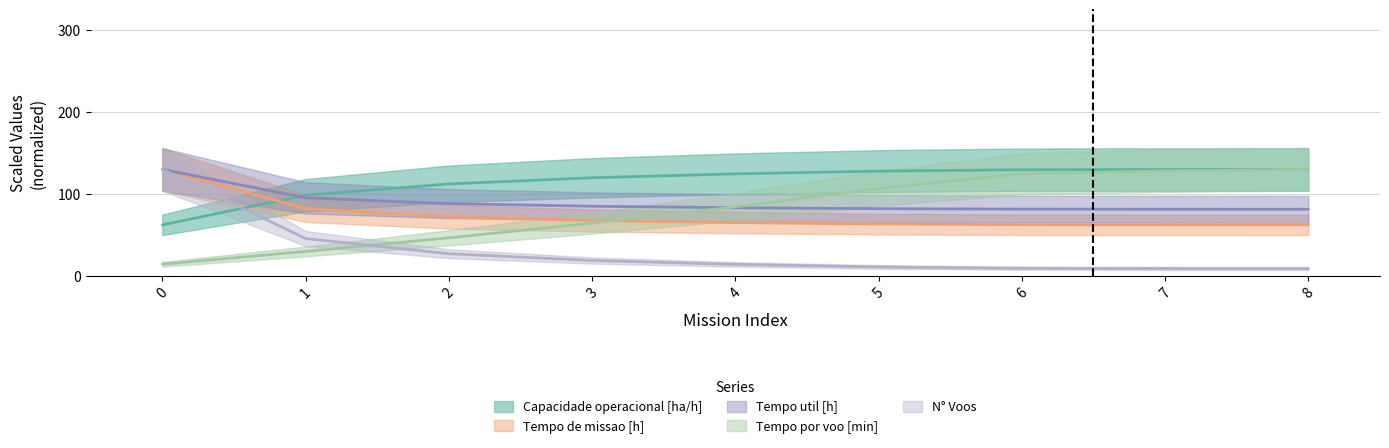

Where does the Tempo por voo [min] series first go above 84?

4